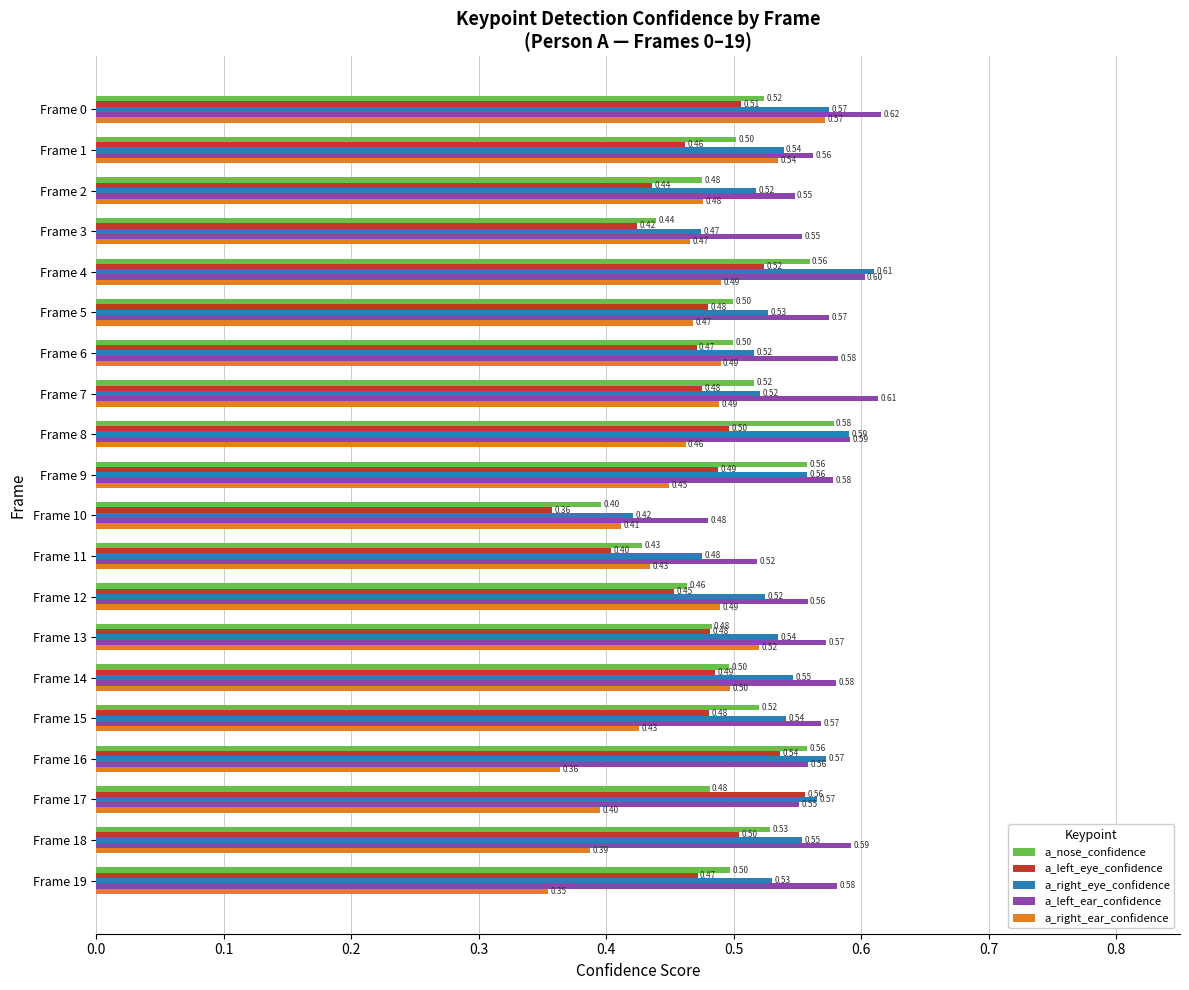

Between Frame 15 and Frame 16, which series saw the biggest shift?

a_right_ear_confidence